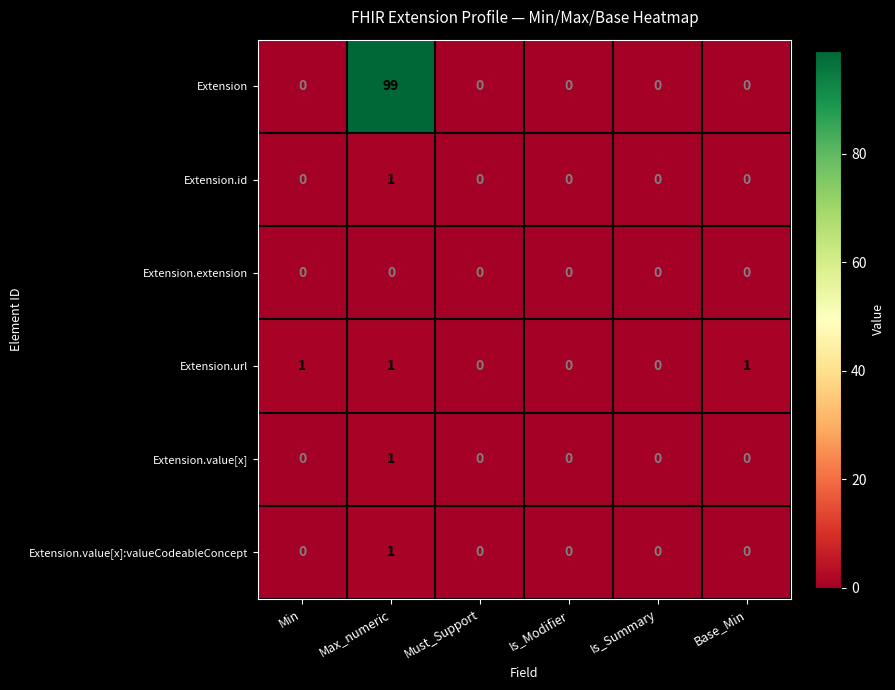

What is the spread (max minus min) of values at Max_numeric?

99